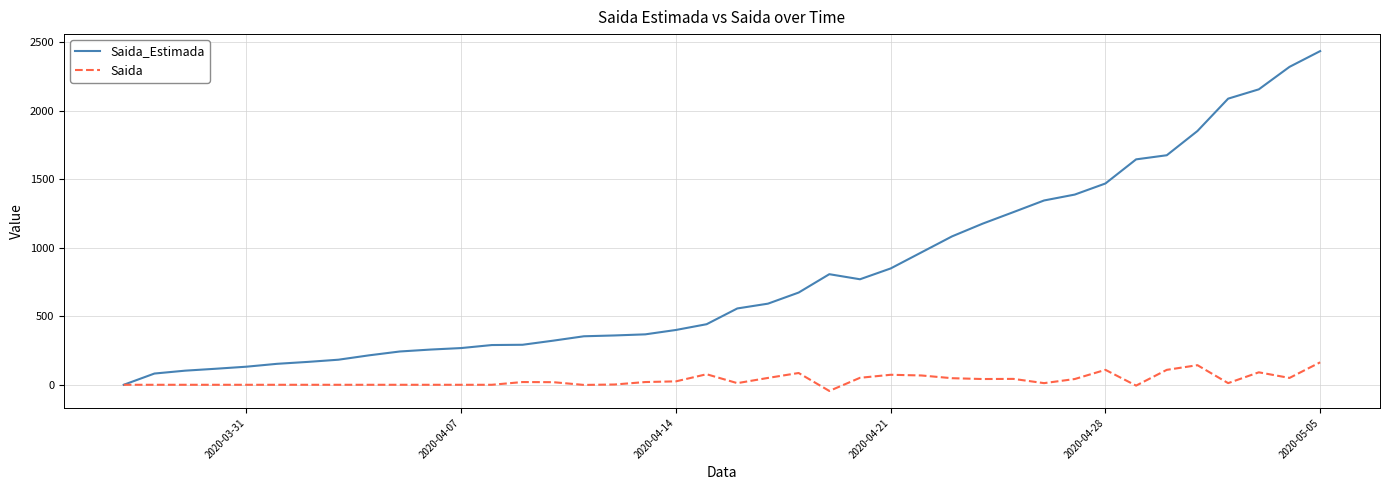

What is the greatest value displayed?

2435